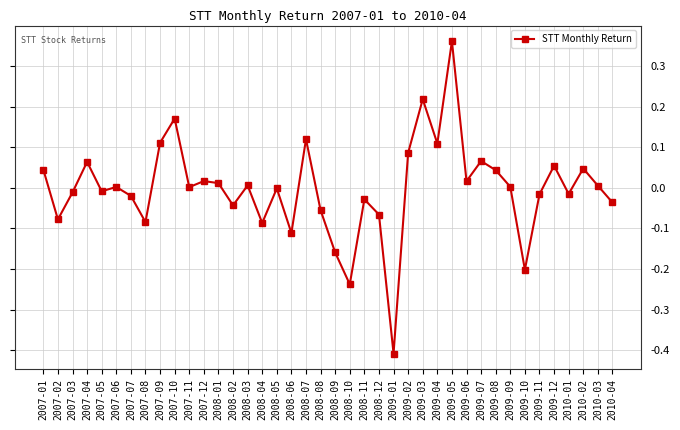

At which category does the chart reach its peak across all series?

2009-05